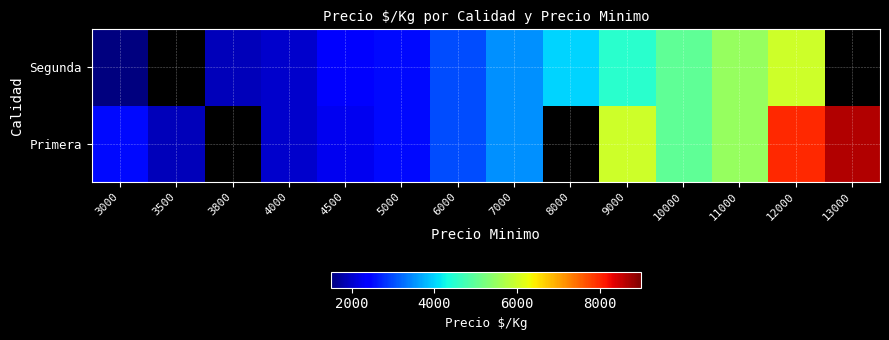

What is the maximum value for Primera?

8667.0